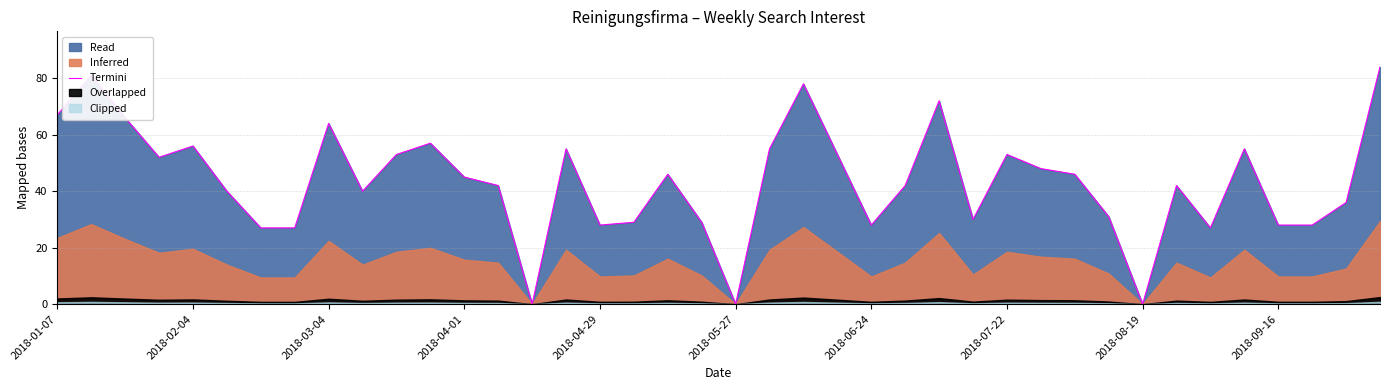

True or false: Termini has a value of 64 at 2018-03-04.

True